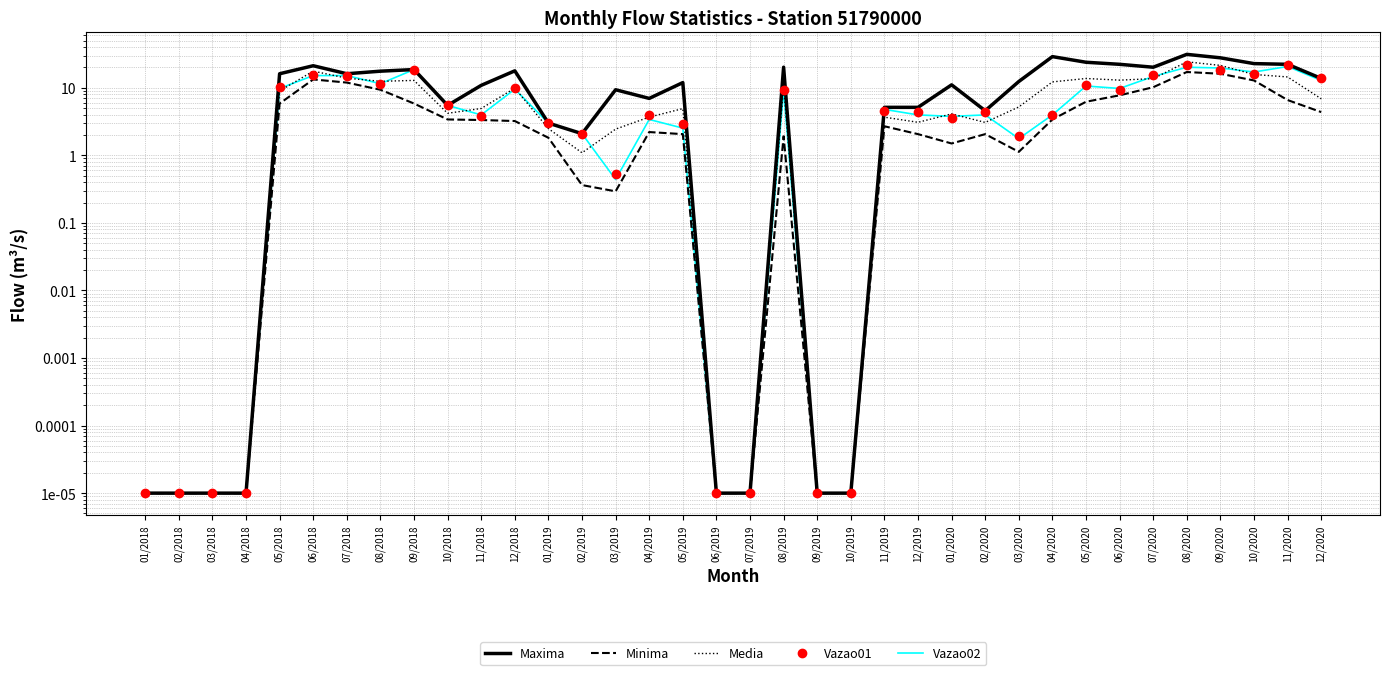

True or false: Media has a value of 0.0 at 10/2019.

True